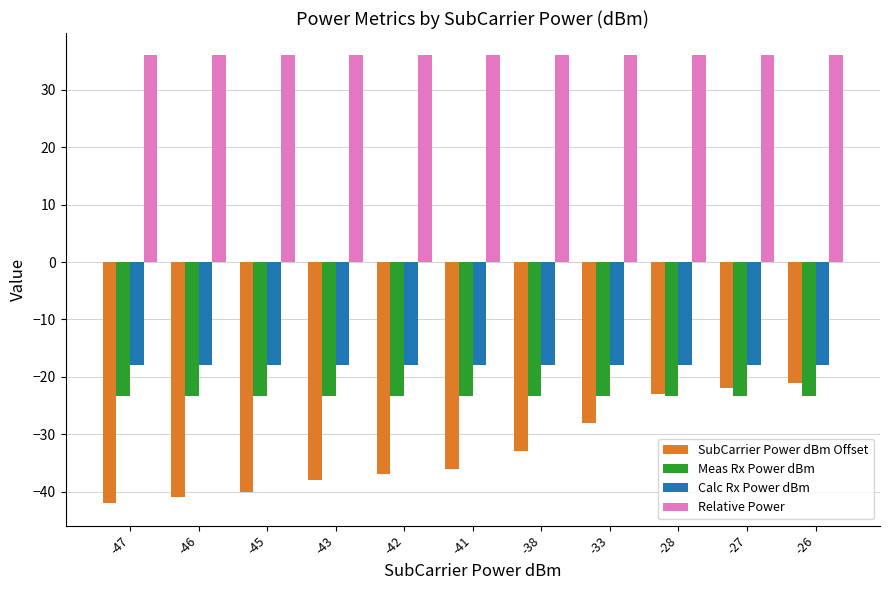

What are all the series names shown in the legend?

SubCarrier Power dBm Offset, Meas Rx Power dBm, Calc Rx Power dBm, Relative Power